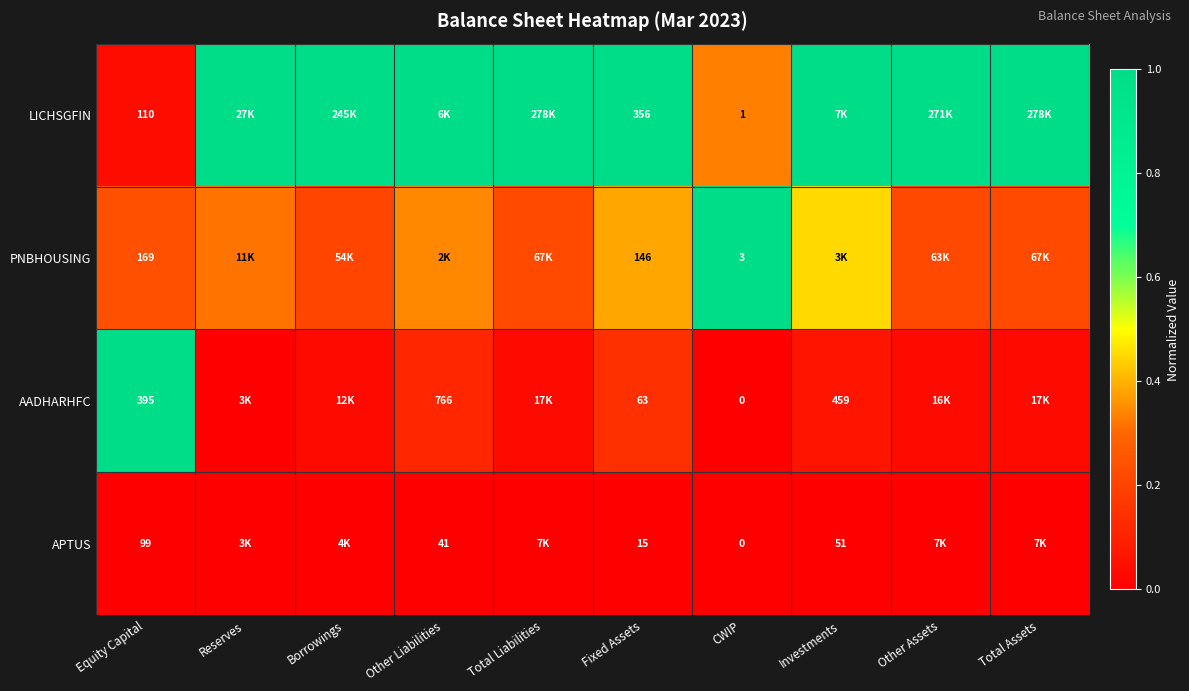

How many values in AADHARHFC are above zero?

9